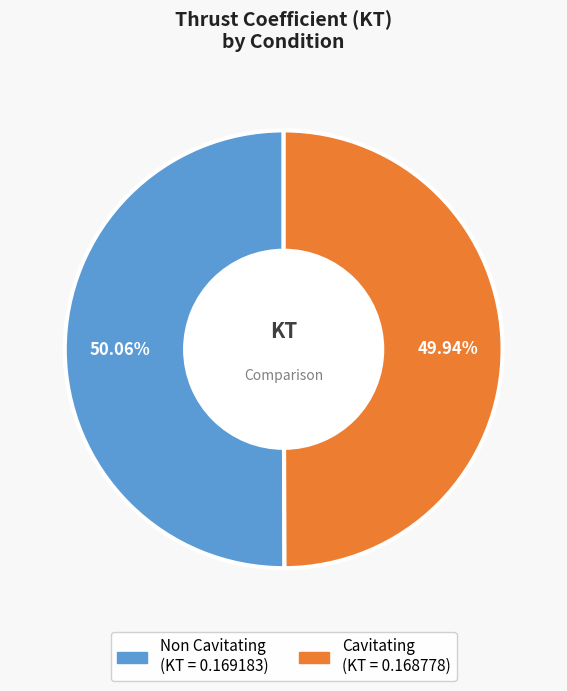

Is the sum of Cavitating and Non Cavitating greater than half?

Yes